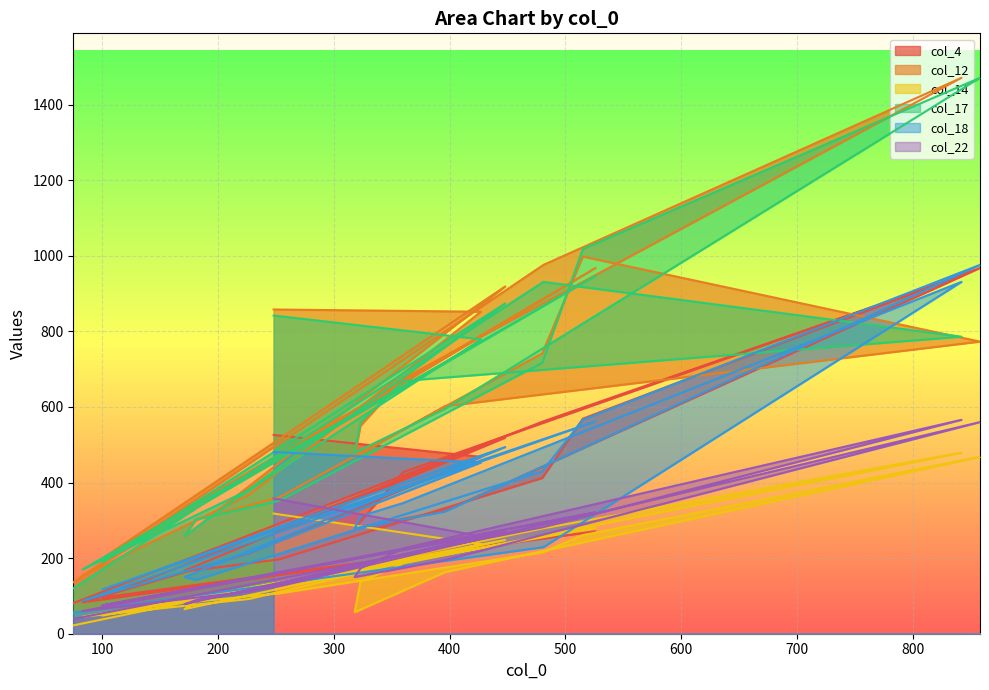

Is it true that col_17 equals 288 at 248?

False